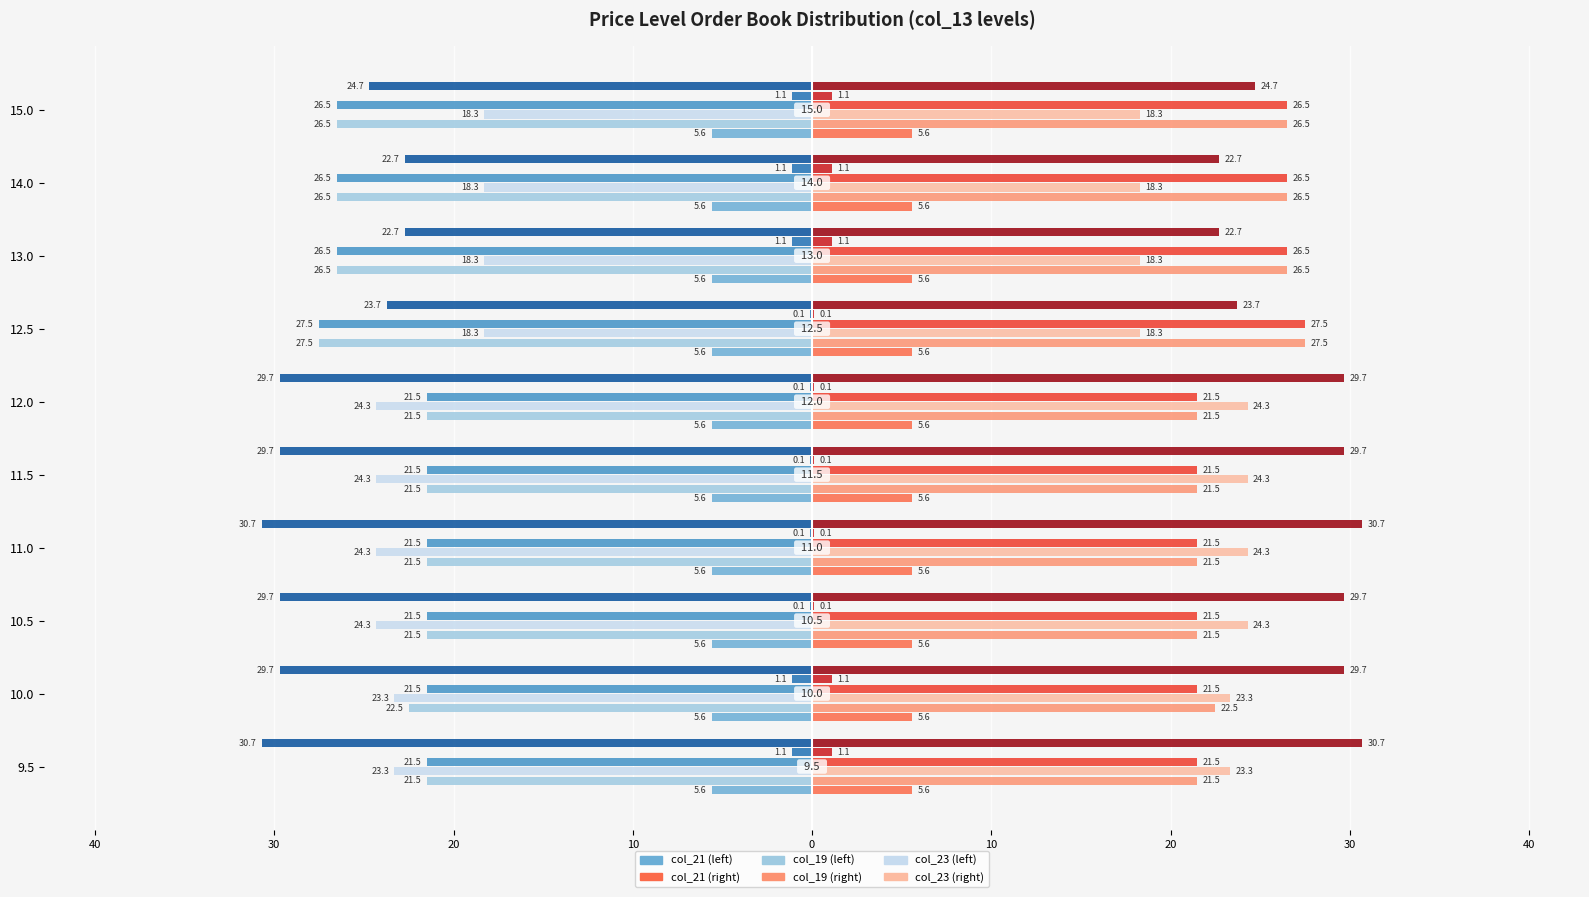

What is the label of the 9th bar from the left?

14.0